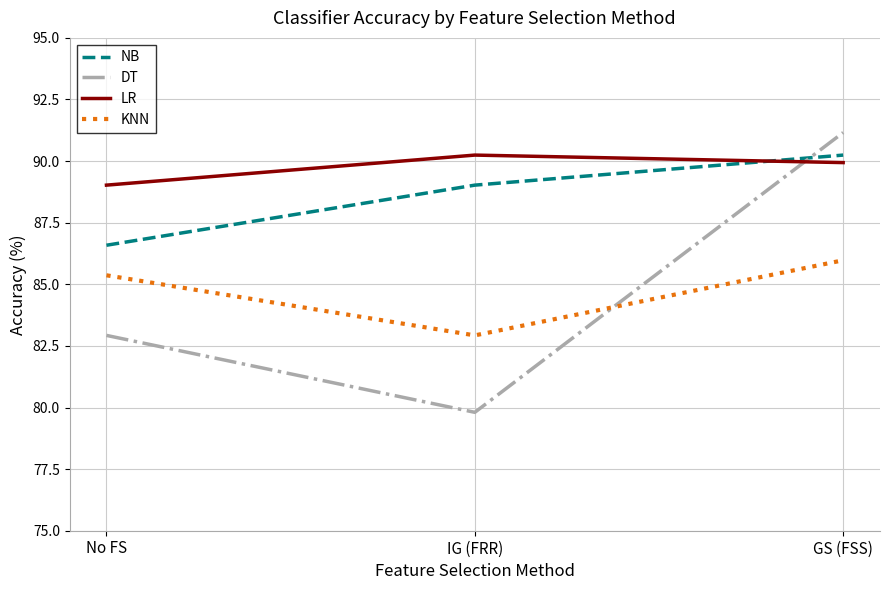

Rank the categories by LR value from lowest to highest.

No FS, GS (FSS), IG (FRR)